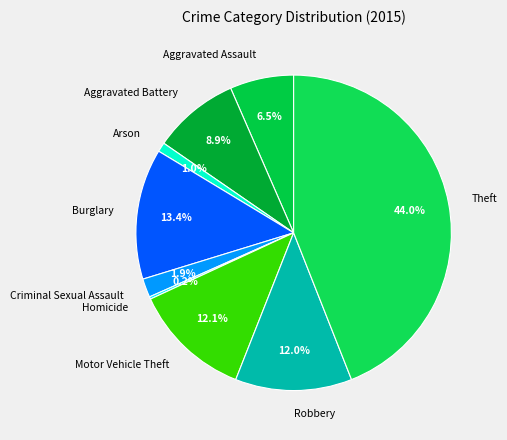

Is the sum of Aggravated Battery and Arson greater than half?

No